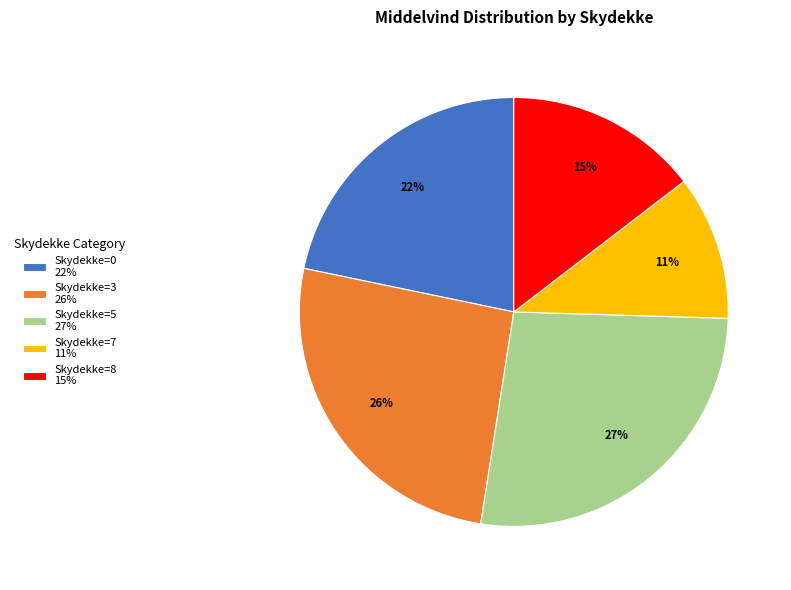

Count the number of slices in the pie.

5